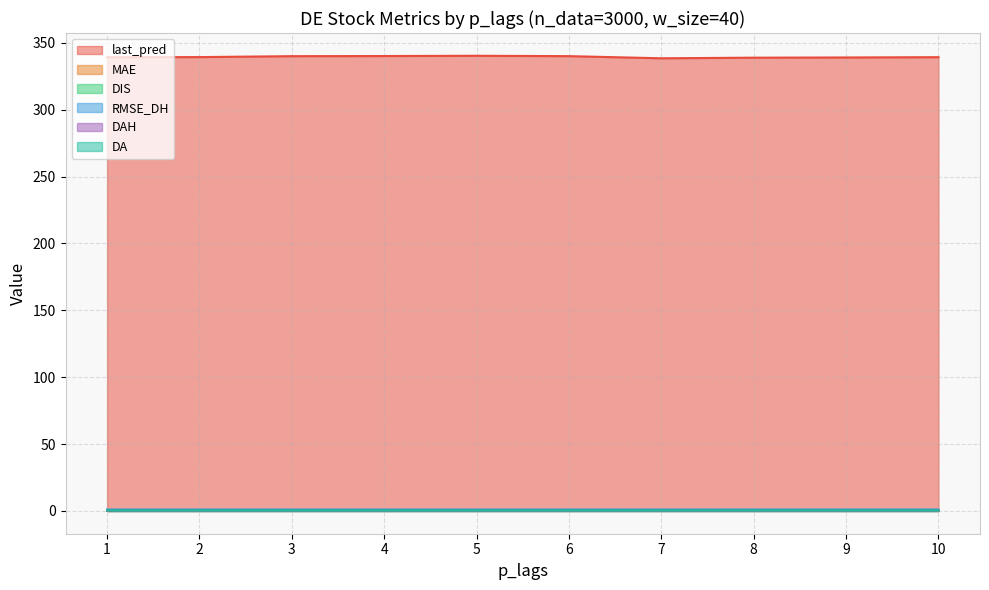

What is the value of the DAH point at the 2nd from the left?

0.4